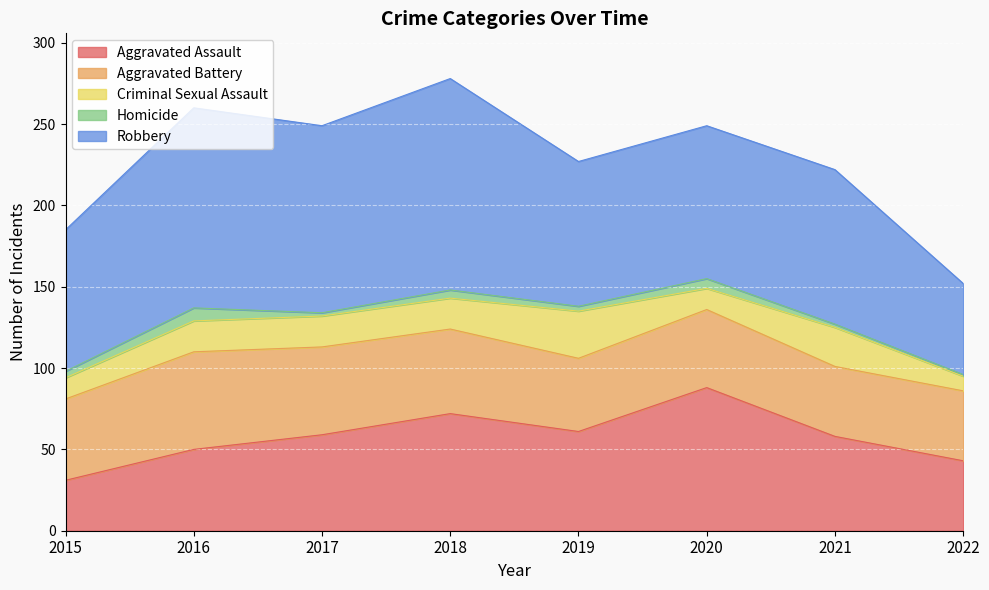

What is the difference between the Aggravated Battery values at 2022 and 2020?

5